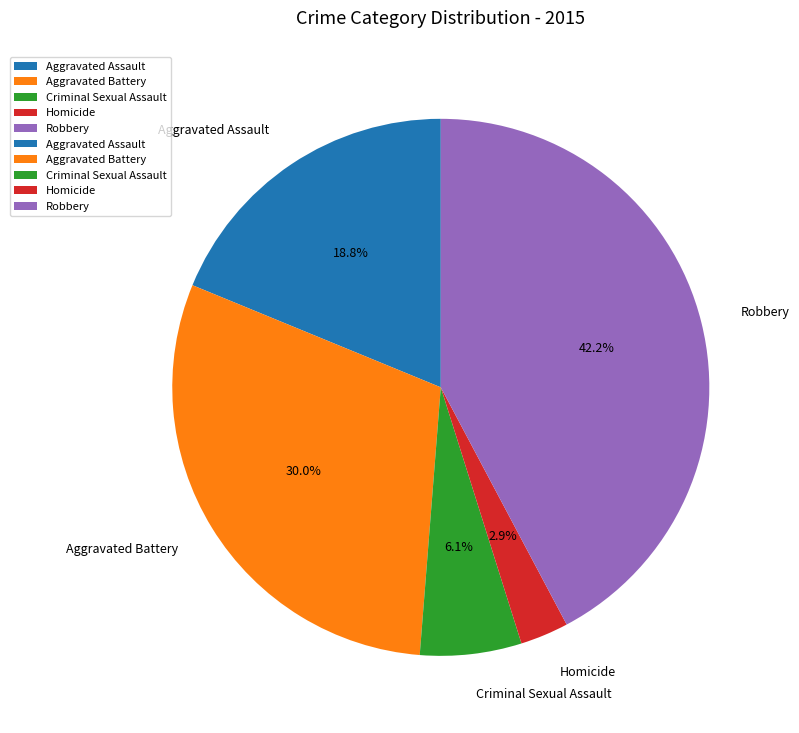

The Aggravated Assault slice represents 25% of the pie. True or false?

False